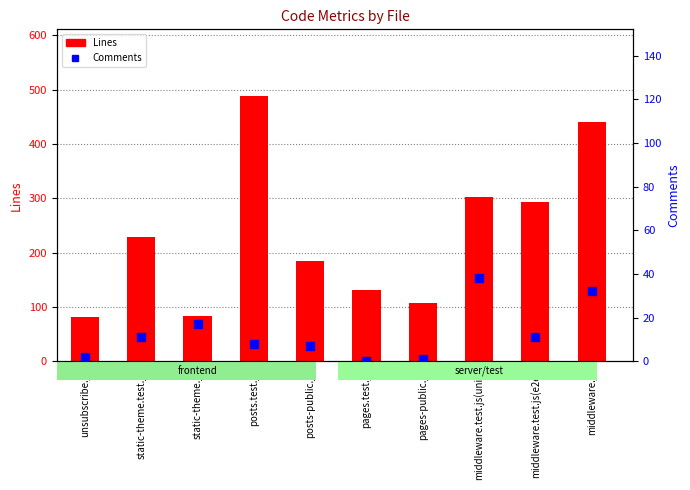

What are all the series names shown in the legend?

Lines (code lines), Comments